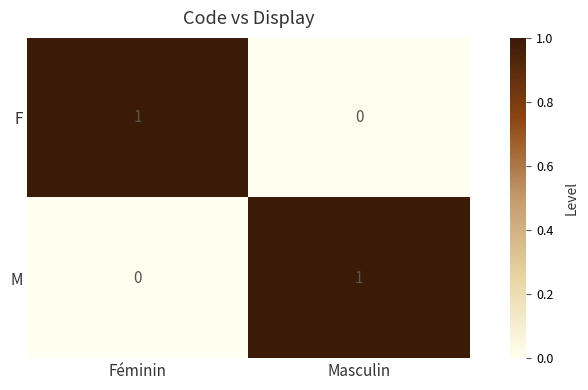

At which label is M closest to 0?

Féminin